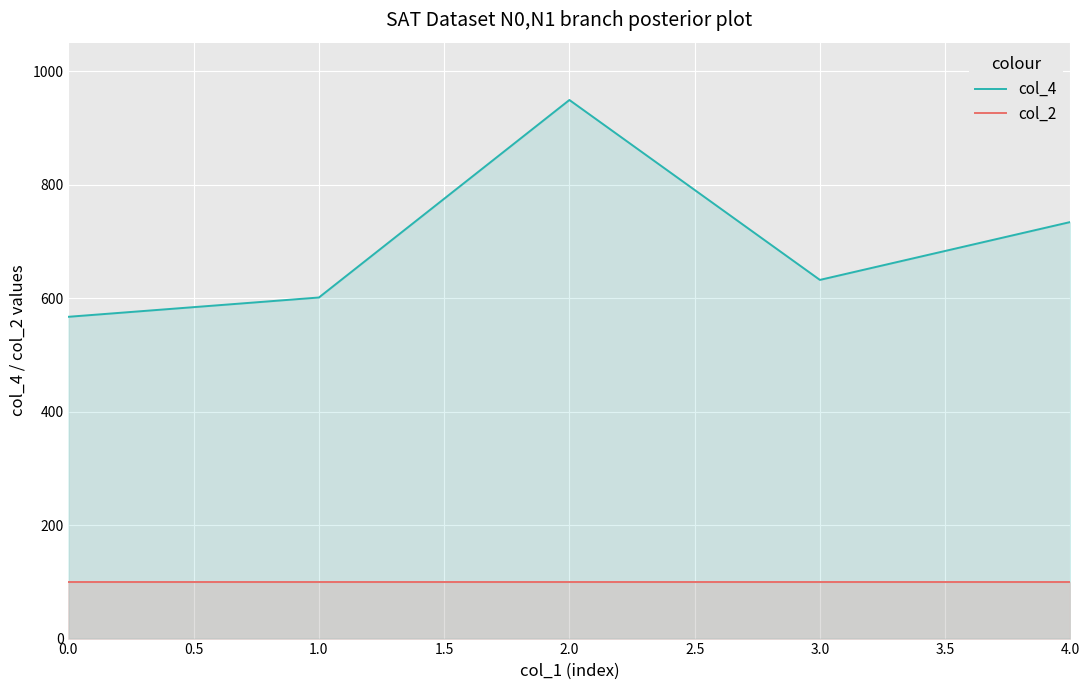

List the labels in order of col_4 value, smallest first.

0.0, 1.0, 3.0, 4.0, 2.0